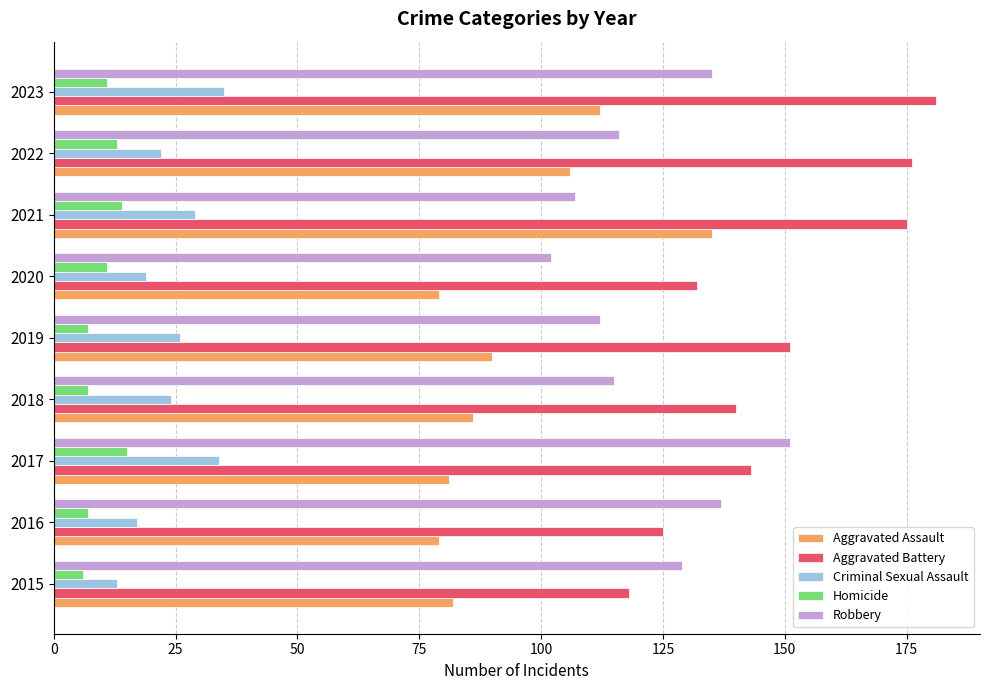

Rank the series by their maximum value, from lowest to highest.

Homicide, Criminal Sexual Assault, Aggravated Assault, Robbery, Aggravated Battery